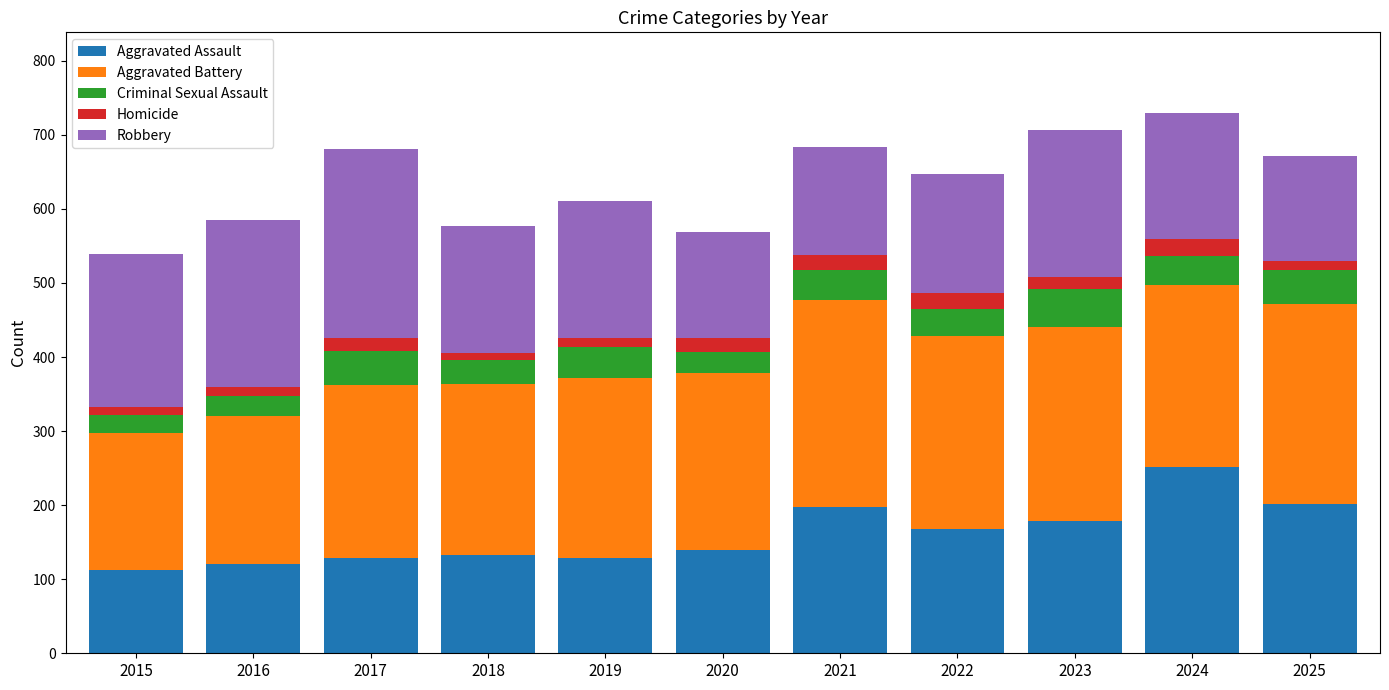

What is the highest value of the Aggravated Assault series?

251